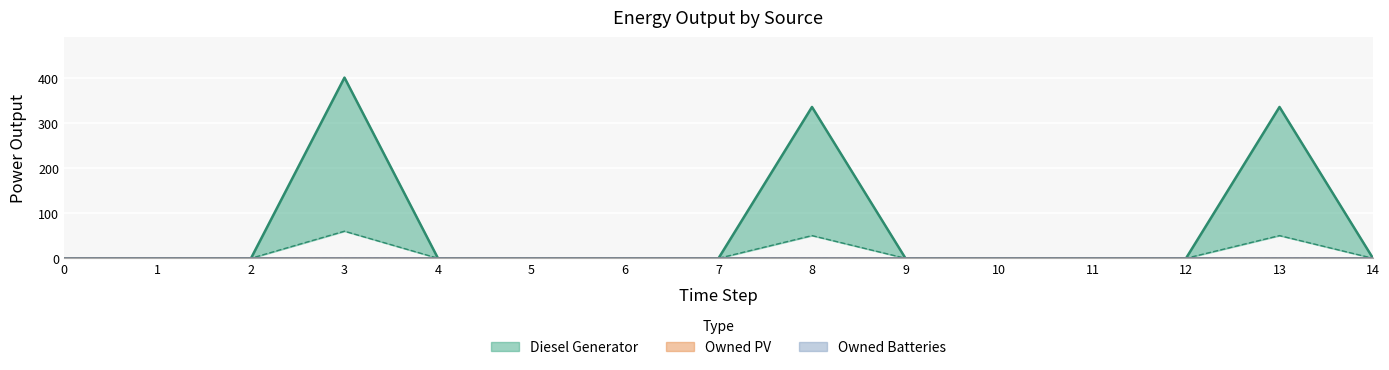

Which series has the largest total across all categories?

Diesel Generator